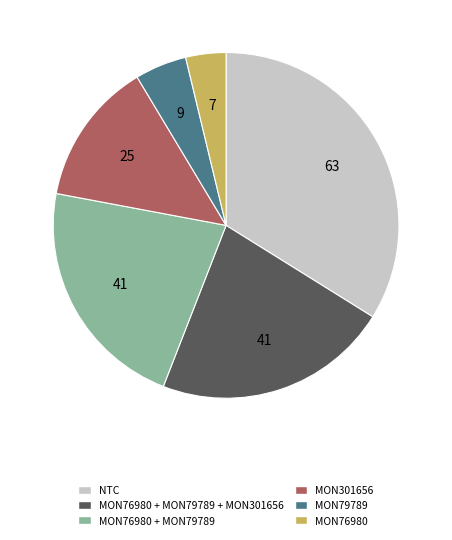

Is it true that MON76980 + MON79789 is 10% of the pie?

False